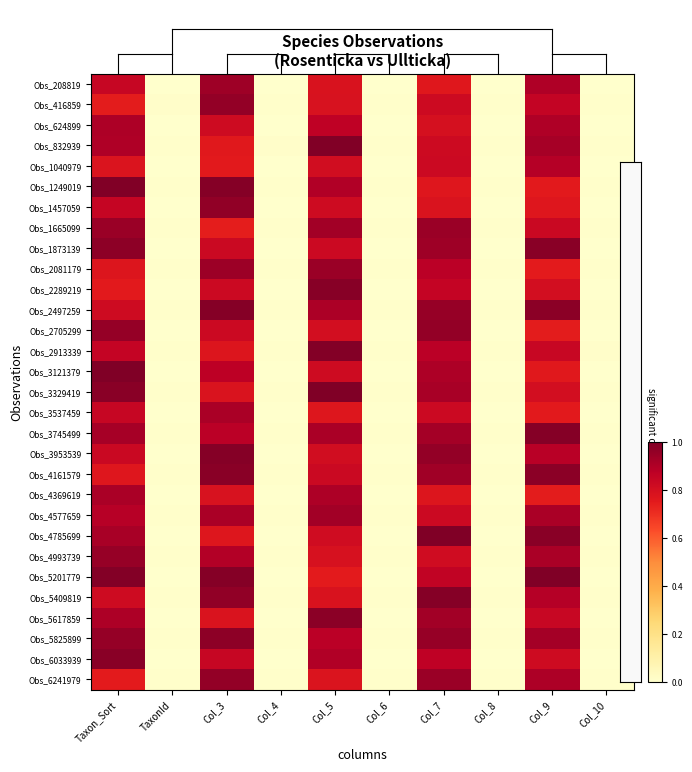

Reading left to right, what are all the values shown in this chart?

Obs_208819: Taxon_Sort=0.8	TaxonId=0.0	Col_3=0.9	Col_4=0.0	Col_5=0.8	Col_6=0.0	Col_7=0.8	Col_8=0.0	Col_9=0.9	Col_10=0.0
Obs_416859: Taxon_Sort=0.7	TaxonId=0.0	Col_3=1.0	Col_4=0.0	Col_5=0.8	Col_6=0.0	Col_7=0.8	Col_8=0.0	Col_9=0.9	Col_10=0.0
Obs_624899: Taxon_Sort=0.9	TaxonId=0.0	Col_3=0.8	Col_4=0.0	Col_5=0.9	Col_6=0.0	Col_7=0.8	Col_8=0.0	Col_9=0.9	Col_10=0.0
Obs_832939: Taxon_Sort=0.9	TaxonId=0.0	Col_3=0.8	Col_4=0.0	Col_5=1.0	Col_6=0.0	Col_7=0.8	Col_8=0.0	Col_9=0.9	Col_10=0.0
Obs_1040979: Taxon_Sort=0.8	TaxonId=0.0	Col_3=0.8	Col_4=0.0	Col_5=0.8	Col_6=0.0	Col_7=0.8	Col_8=0.0	Col_9=0.9	Col_10=0.0
Obs_1249019: Taxon_Sort=1.0	TaxonId=0.0	Col_3=1.0	Col_4=0.0	Col_5=0.9	Col_6=0.0	Col_7=0.8	Col_8=0.0	Col_9=0.8	Col_10=0.0
Obs_1457059: Taxon_Sort=0.8	TaxonId=0.0	Col_3=1.0	Col_4=0.0	Col_5=0.8	Col_6=0.0	Col_7=0.8	Col_8=0.0	Col_9=0.8	Col_10=0.0
Obs_1665099: Taxon_Sort=0.9	TaxonId=0.0	Col_3=0.7	Col_4=0.0	Col_5=0.9	Col_6=0.0	Col_7=0.9	Col_8=0.0	Col_9=0.8	Col_10=0.0
Obs_1873139: Taxon_Sort=1.0	TaxonId=0.0	Col_3=0.8	Col_4=0.0	Col_5=0.8	Col_6=0.0	Col_7=0.9	Col_8=0.0	Col_9=1.0	Col_10=0.0
Obs_2081179: Taxon_Sort=0.8	TaxonId=0.0	Col_3=0.9	Col_4=0.0	Col_5=0.9	Col_6=0.0	Col_7=0.9	Col_8=0.0	Col_9=0.7	Col_10=0.0
Obs_2289219: Taxon_Sort=0.8	TaxonId=0.0	Col_3=0.8	Col_4=0.0	Col_5=1.0	Col_6=0.0	Col_7=0.9	Col_8=0.0	Col_9=0.8	Col_10=0.0
Obs_2497259: Taxon_Sort=0.8	TaxonId=0.0	Col_3=1.0	Col_4=0.0	Col_5=0.9	Col_6=0.0	Col_7=1.0	Col_8=0.0	Col_9=1.0	Col_10=0.0
Obs_2705299: Taxon_Sort=1.0	TaxonId=0.0	Col_3=0.8	Col_4=0.0	Col_5=0.8	Col_6=0.0	Col_7=1.0	Col_8=0.0	Col_9=0.7	Col_10=0.0
Obs_2913339: Taxon_Sort=0.9	TaxonId=0.0	Col_3=0.8	Col_4=0.0	Col_5=1.0	Col_6=0.0	Col_7=0.9	Col_8=0.0	Col_9=0.8	Col_10=0.0
Obs_3121379: Taxon_Sort=1.0	TaxonId=0.0	Col_3=0.9	Col_4=0.0	Col_5=0.8	Col_6=0.0	Col_7=0.9	Col_8=0.0	Col_9=0.8	Col_10=0.0
Obs_3329419: Taxon_Sort=1.0	TaxonId=0.0	Col_3=0.8	Col_4=0.0	Col_5=1.0	Col_6=0.0	Col_7=0.9	Col_8=0.0	Col_9=0.8	Col_10=0.0
Obs_3537459: Taxon_Sort=0.8	TaxonId=0.0	Col_3=0.9	Col_4=0.0	Col_5=0.8	Col_6=0.0	Col_7=0.8	Col_8=0.0	Col_9=0.8	Col_10=0.0
Obs_3745499: Taxon_Sort=0.9	TaxonId=0.0	Col_3=0.9	Col_4=0.0	Col_5=0.9	Col_6=0.0	Col_7=0.9	Col_8=0.0	Col_9=1.0	Col_10=0.0
Obs_3953539: Taxon_Sort=0.8	TaxonId=0.0	Col_3=1.0	Col_4=0.0	Col_5=0.8	Col_6=0.0	Col_7=1.0	Col_8=0.0	Col_9=0.9	Col_10=0.0
Obs_4161579: Taxon_Sort=0.8	TaxonId=0.0	Col_3=1.0	Col_4=0.0	Col_5=0.8	Col_6=0.0	Col_7=0.9	Col_8=0.0	Col_9=1.0	Col_10=0.0
Obs_4369619: Taxon_Sort=0.9	TaxonId=0.0	Col_3=0.8	Col_4=0.0	Col_5=0.9	Col_6=0.0	Col_7=0.8	Col_8=0.0	Col_9=0.7	Col_10=0.0
Obs_4577659: Taxon_Sort=0.9	TaxonId=0.0	Col_3=0.9	Col_4=0.0	Col_5=0.9	Col_6=0.0	Col_7=0.8	Col_8=0.0	Col_9=0.9	Col_10=0.0
Obs_4785699: Taxon_Sort=0.9	TaxonId=0.0	Col_3=0.8	Col_4=0.0	Col_5=0.8	Col_6=0.0	Col_7=1.0	Col_8=0.0	Col_9=1.0	Col_10=0.0
Obs_4993739: Taxon_Sort=0.9	TaxonId=0.0	Col_3=0.9	Col_4=0.0	Col_5=0.8	Col_6=0.0	Col_7=0.8	Col_8=0.0	Col_9=0.9	Col_10=0.0
Obs_5201779: Taxon_Sort=1.0	TaxonId=0.0	Col_3=1.0	Col_4=0.0	Col_5=0.7	Col_6=0.0	Col_7=0.9	Col_8=0.0	Col_9=1.0	Col_10=0.0
Obs_5409819: Taxon_Sort=0.8	TaxonId=0.0	Col_3=1.0	Col_4=0.0	Col_5=0.8	Col_6=0.0	Col_7=1.0	Col_8=0.0	Col_9=0.9	Col_10=0.0
Obs_5617859: Taxon_Sort=0.9	TaxonId=0.0	Col_3=0.8	Col_4=0.0	Col_5=1.0	Col_6=0.0	Col_7=0.9	Col_8=0.0	Col_9=0.8	Col_10=0.0
Obs_5825899: Taxon_Sort=1.0	TaxonId=0.0	Col_3=1.0	Col_4=0.0	Col_5=0.9	Col_6=0.0	Col_7=1.0	Col_8=0.0	Col_9=0.9	Col_10=0.0
Obs_6033939: Taxon_Sort=1.0	TaxonId=0.0	Col_3=0.8	Col_4=0.0	Col_5=0.9	Col_6=0.0	Col_7=0.9	Col_8=0.0	Col_9=0.8	Col_10=0.0
Obs_6241979: Taxon_Sort=0.7	TaxonId=0.0	Col_3=1.0	Col_4=0.0	Col_5=0.8	Col_6=0.0	Col_7=0.9	Col_8=0.0	Col_9=0.9	Col_10=0.0